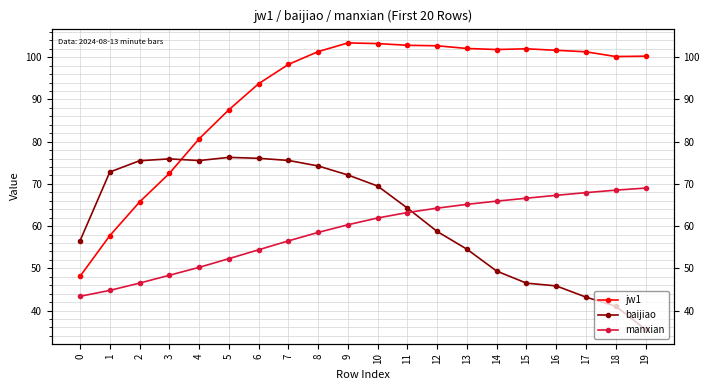

The manxian series shows 68.5 at 18. True or false?

True